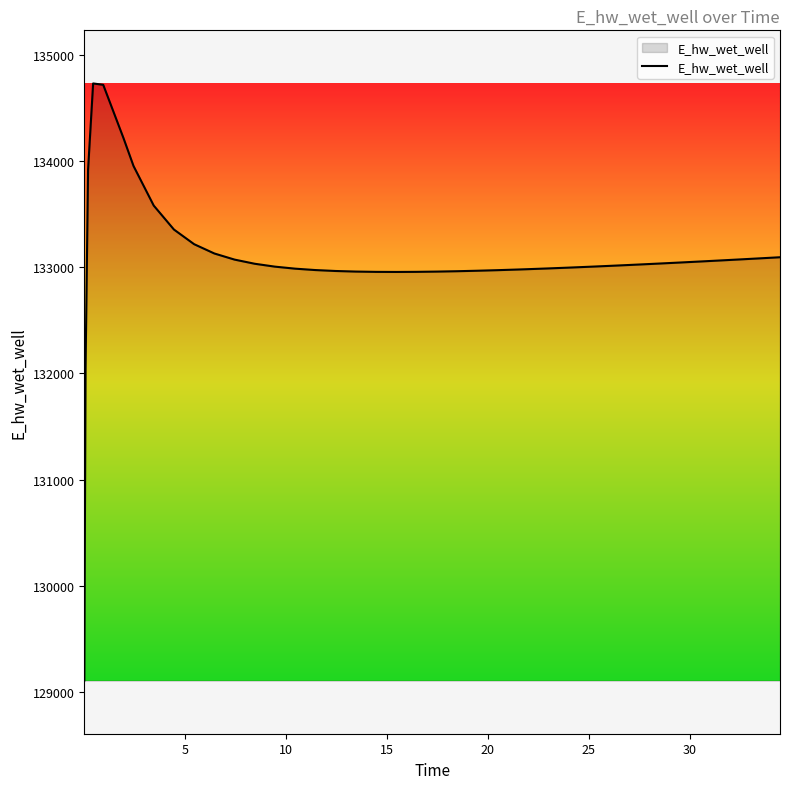

What is the greatest value displayed?

134729.7